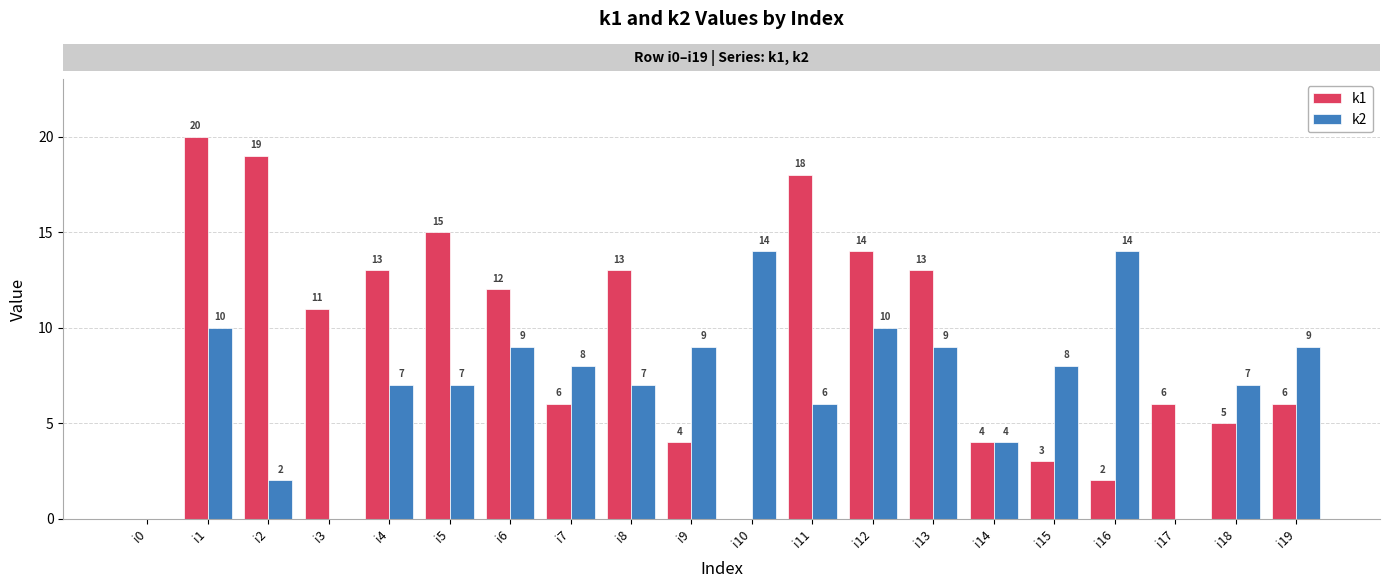

Reading right to left, list all the values displayed in this chart.

k1: 6	5	6	2	3	4	13	14	18	0	4	13	6	12	15	13	11	19	20	0
k2: 9	7	0	14	8	4	9	10	6	14	9	7	8	9	7	7	0	2	10	0